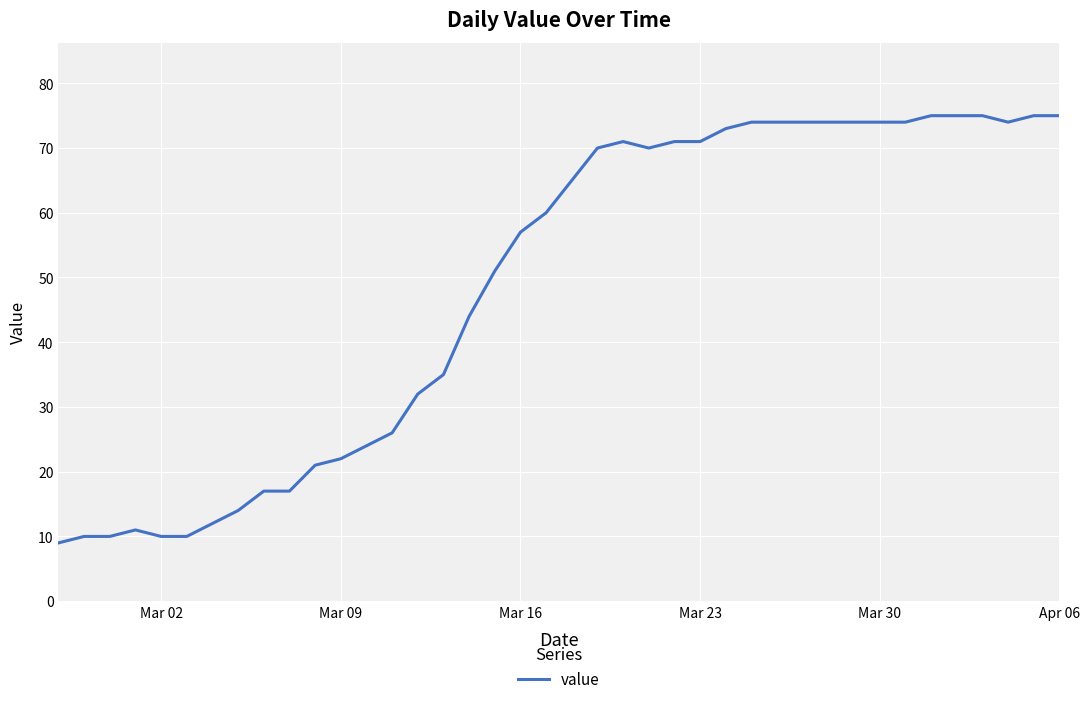

What is the greatest value displayed?

75